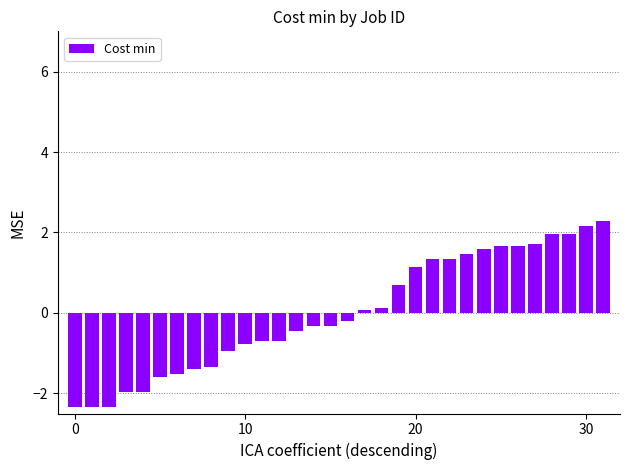

What is the value of the 29th bar from the left?

2.0